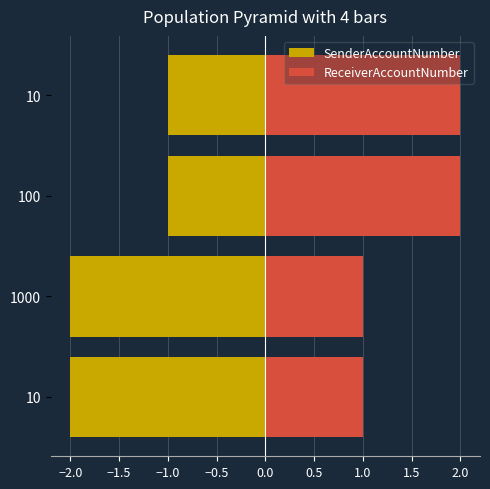

What value does the ReceiverAccountNumber series have at 1000?

1